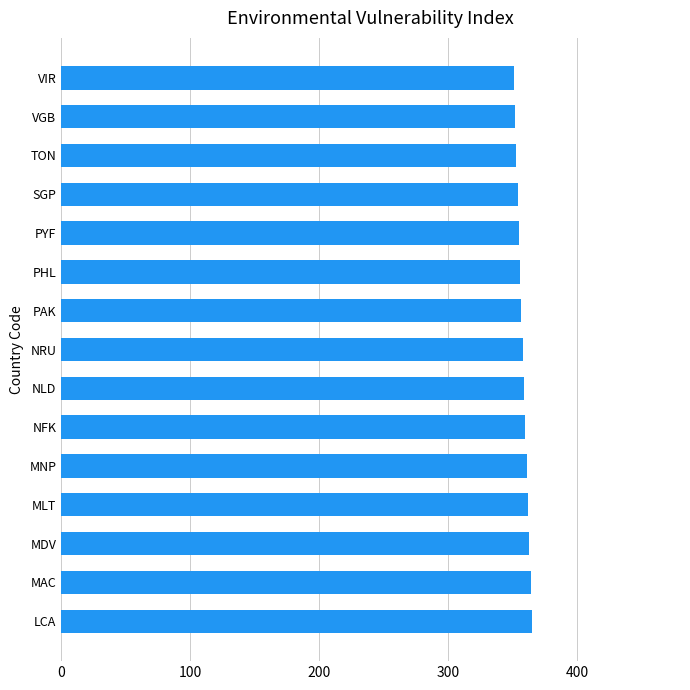

What is the value of the 9th bar from the top?

359